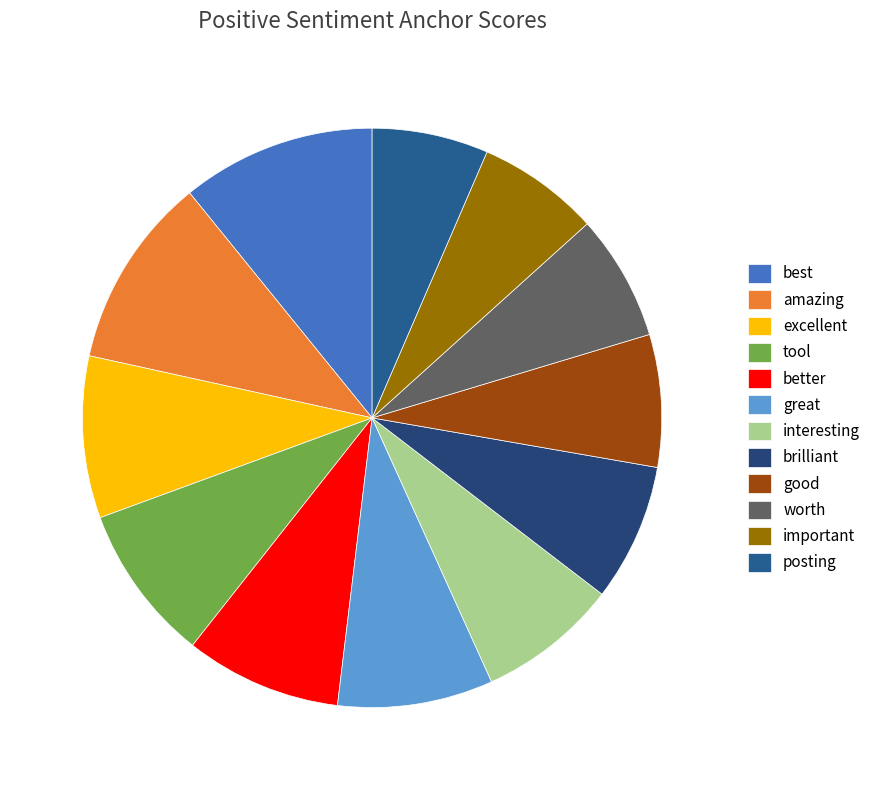

Is good the majority of the pie?

No